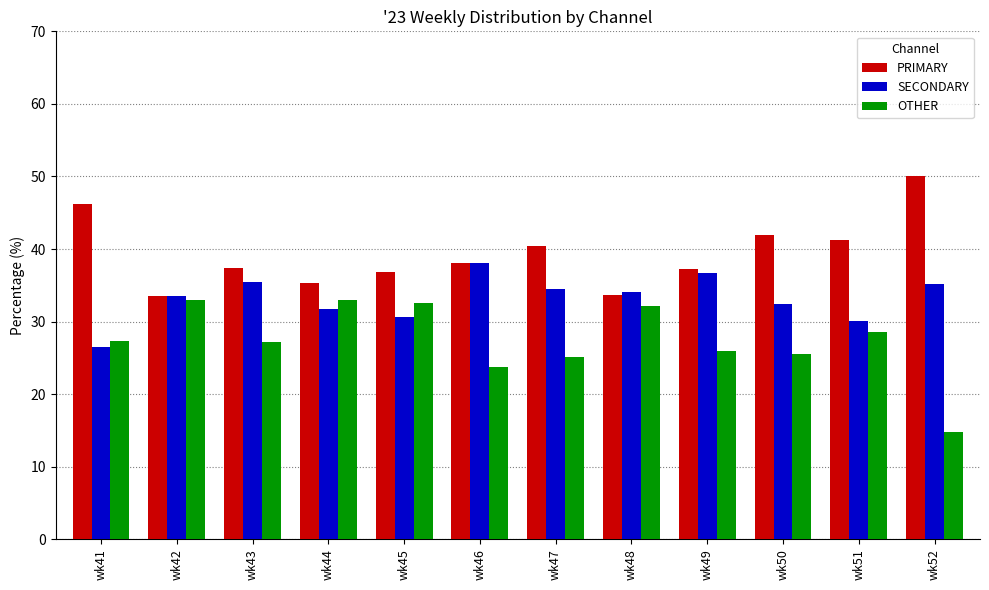

True or false: PRIMARY has a value of 36.9 at wk45.

True